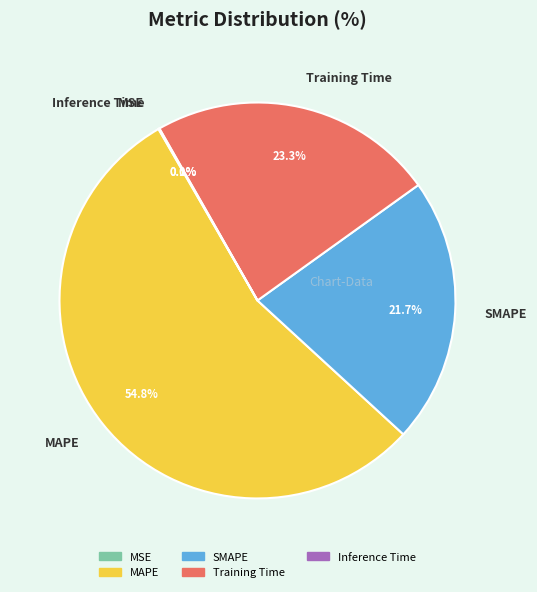

Does any single category account for the majority?

Yes